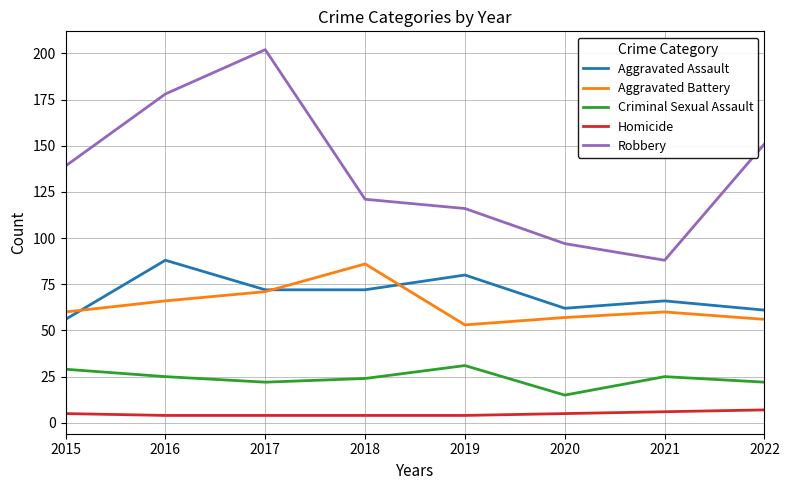

What are all the series names shown in the legend?

Aggravated Assault, Aggravated Battery, Criminal Sexual Assault, Homicide, Robbery